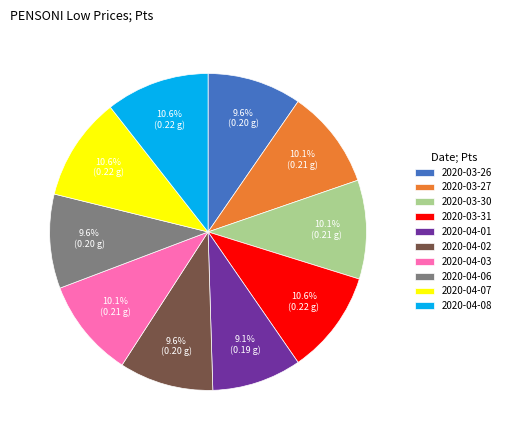

What percentage do 2020-03-27 and 2020-04-03 together represent?

20.2%